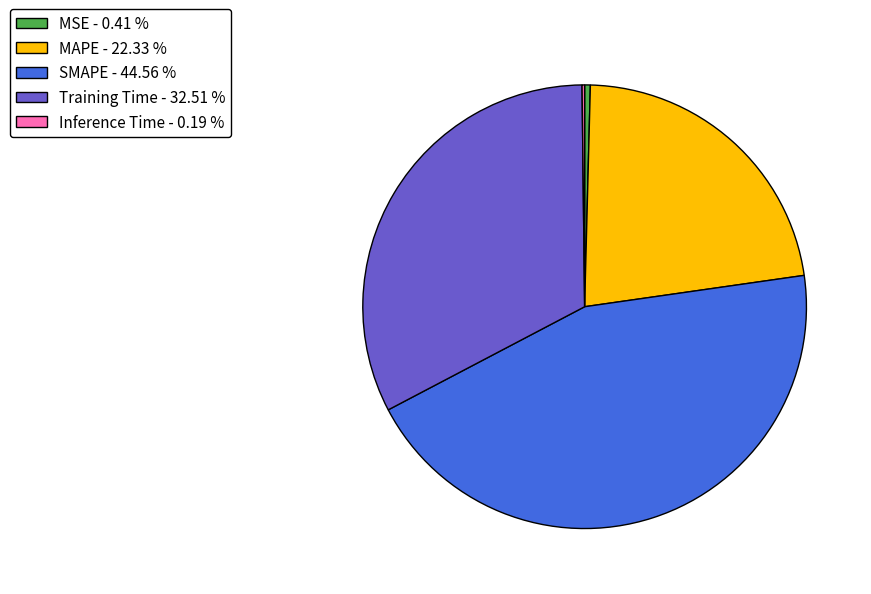

Do Training Time and MAPE together represent more than half of the pie?

Yes